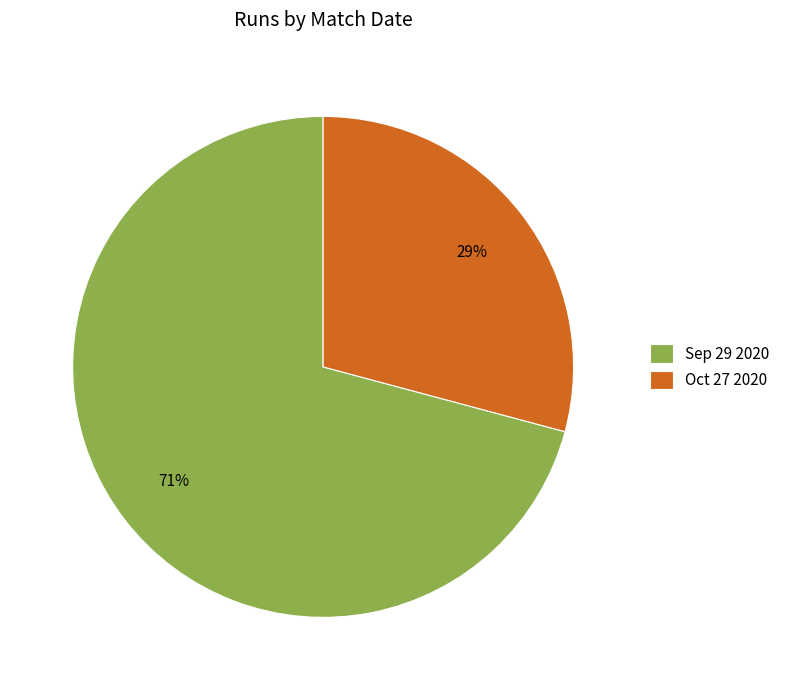

Approximately how many times larger is the value at Oct 27 2020 compared to Sep 29 2020?

0.4